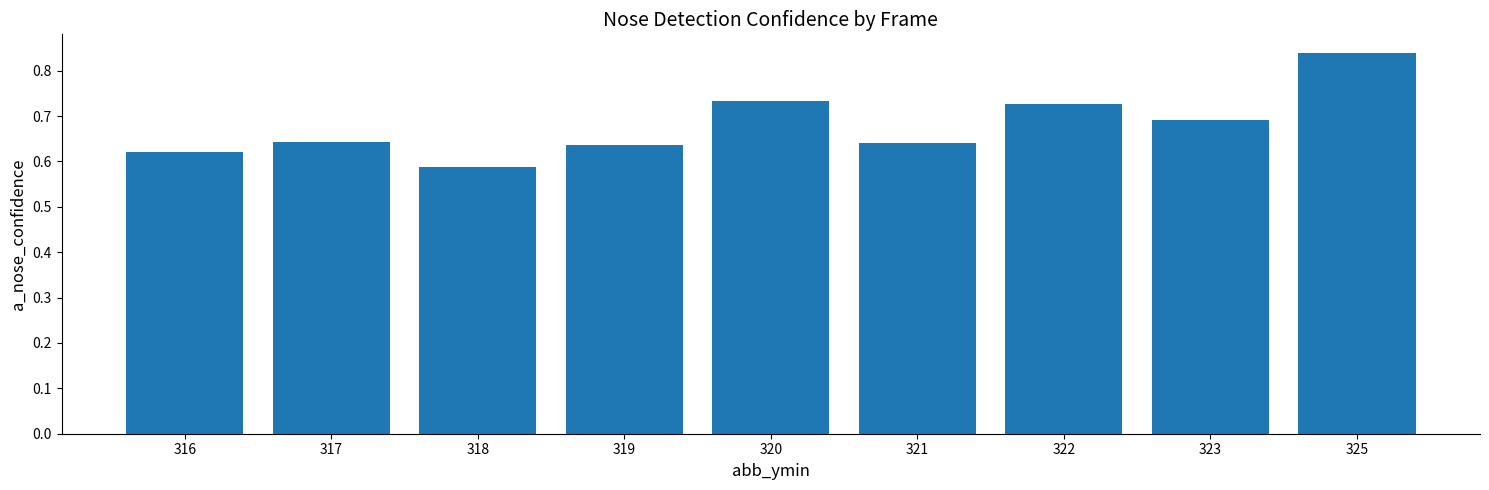

The chart shows a value of 0.7 at 320. True or false?

True